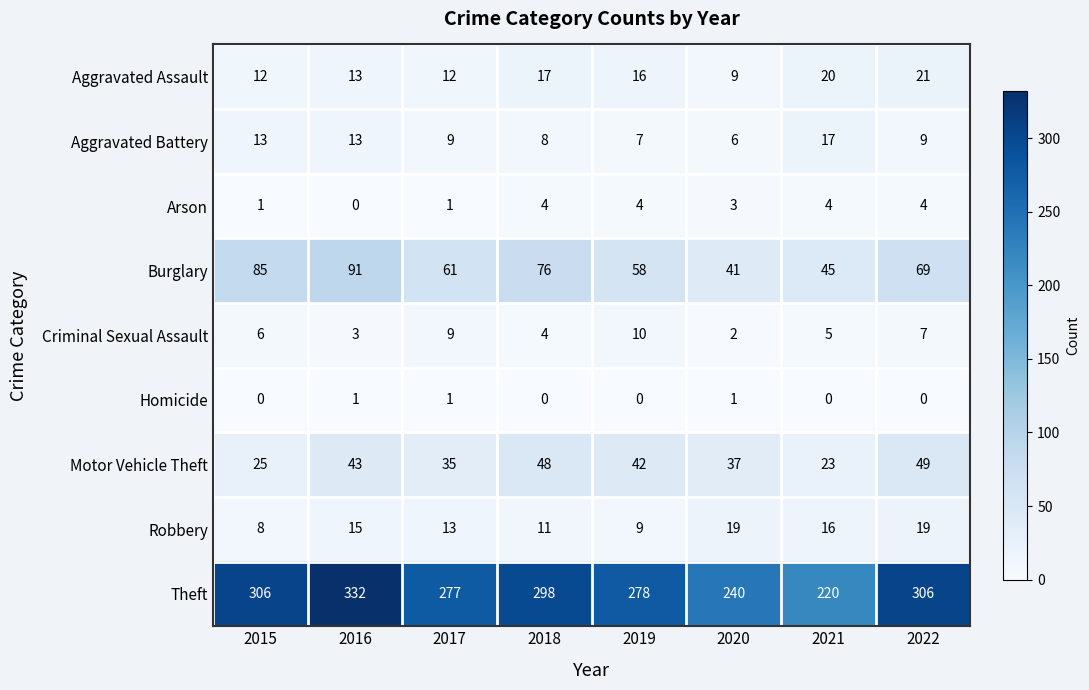

What is the difference between the second highest and minimum values in the Motor Vehicle Theft series?

25